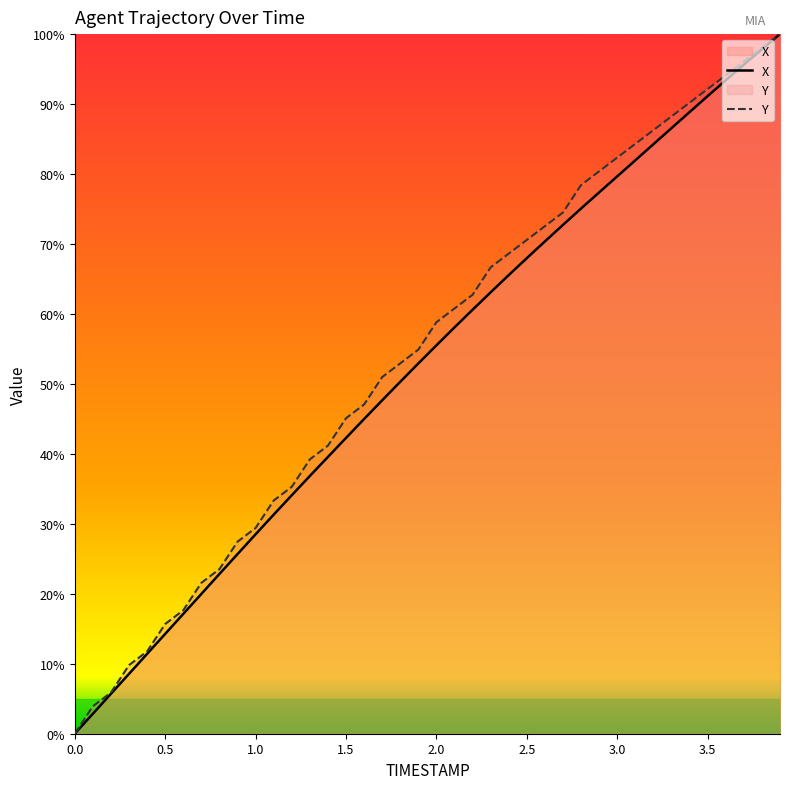

How many data points does each series have?

40